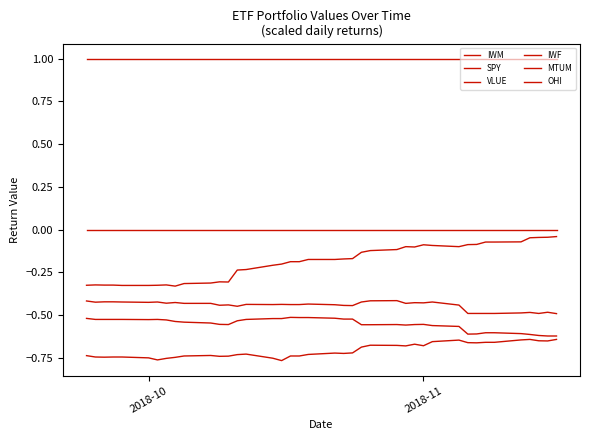

Count the number of categories in the chart.

40